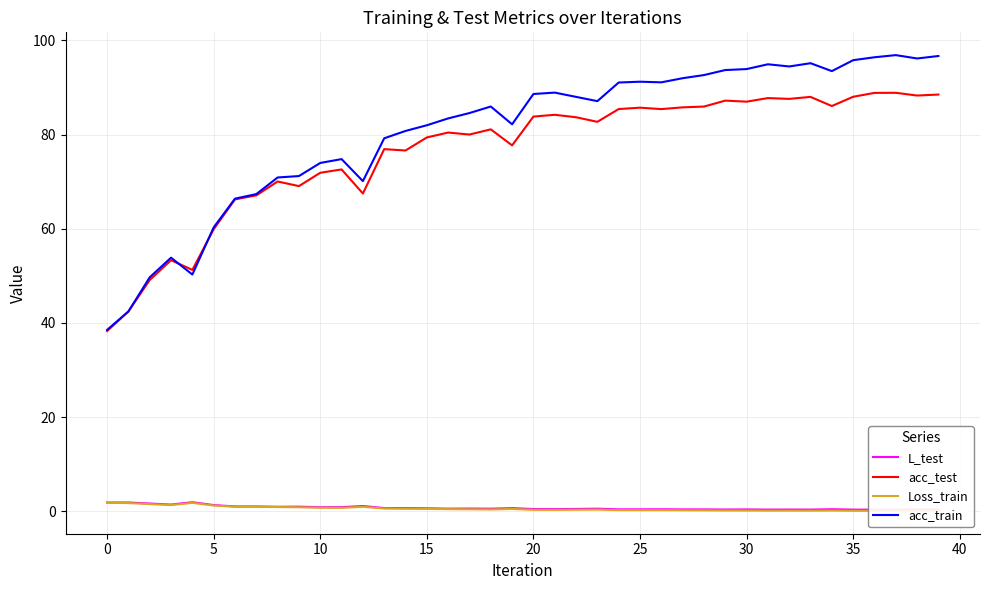

Which category has the lowest value across all series?

37